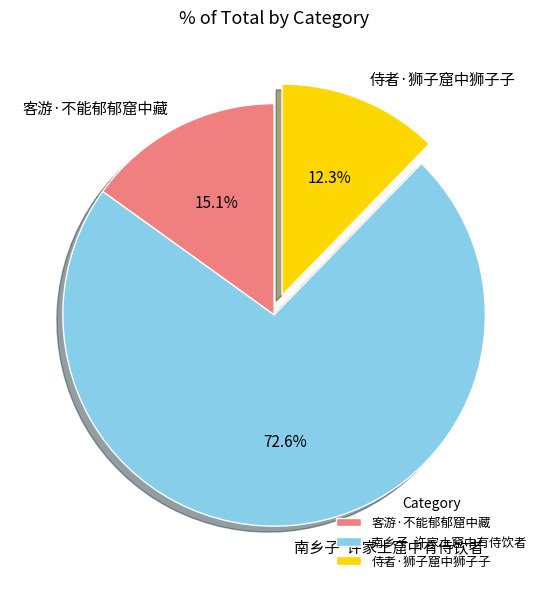

To the nearest percent, what is the combined percentage of 侍者·狮子窟中狮子子 and 客游·不能郁郁窟中藏?

27%